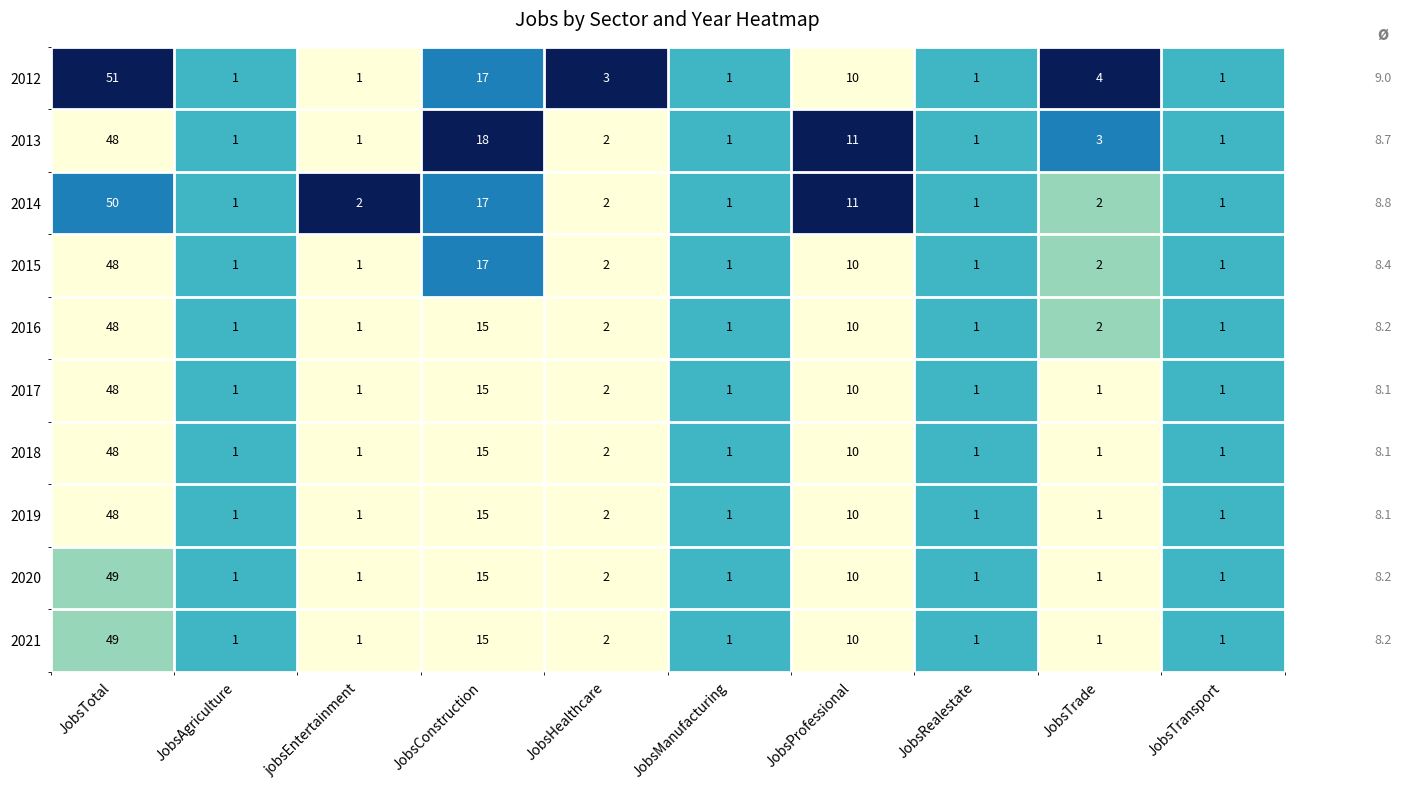

What is the sum of the 2013 values at JobsAgriculture and JobsHealthcare?

3